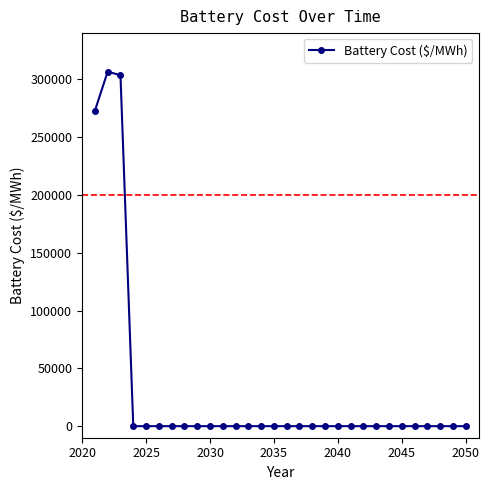

How many categories are shown in the chart?

30